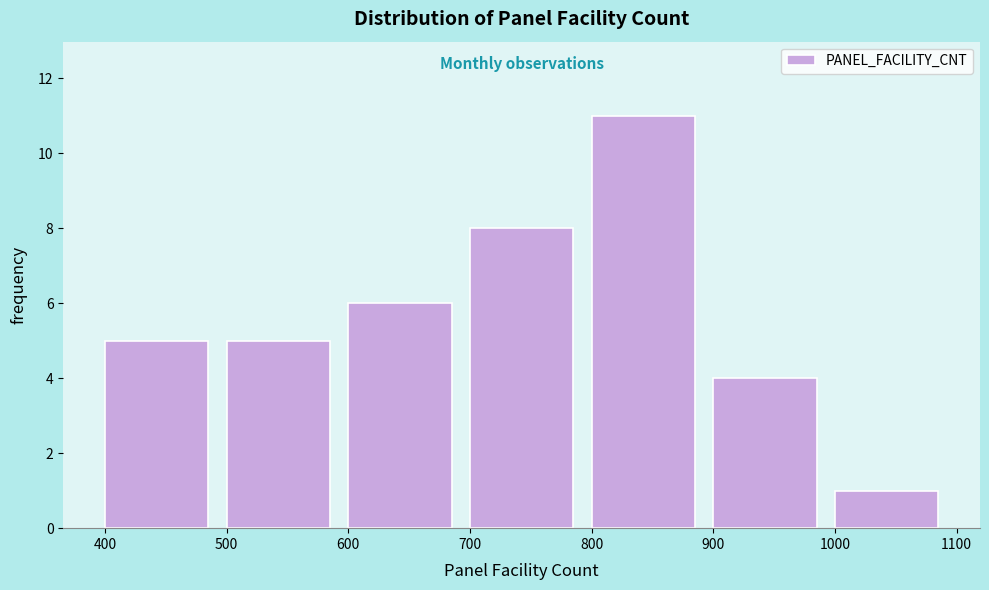

Which range on the x-axis has the tallest bar?

800 to 900